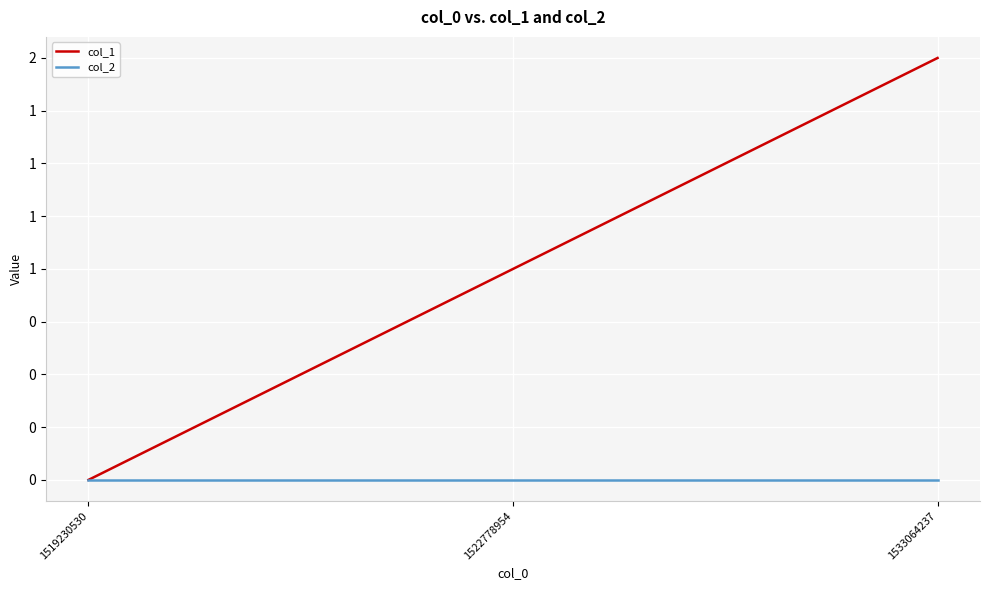

Which series has the largest range (max minus min)?

col_1